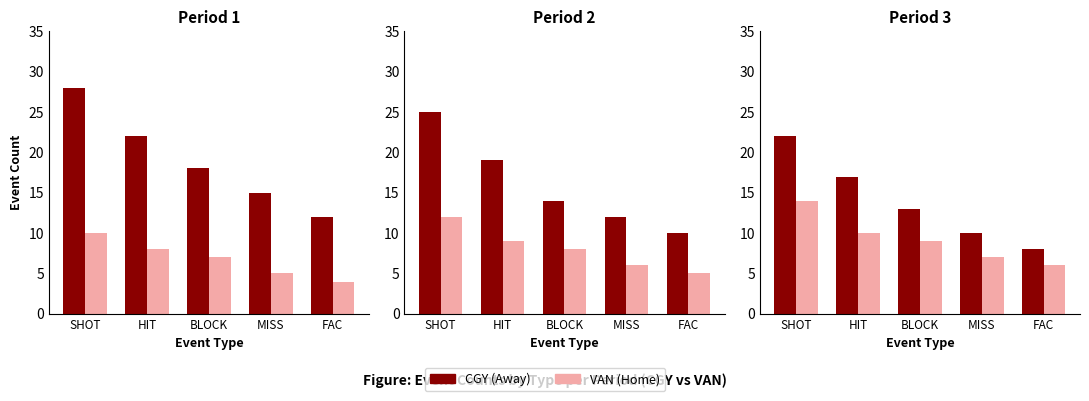

The CGY (Away) series shows 22 at SHOT. True or false?

True